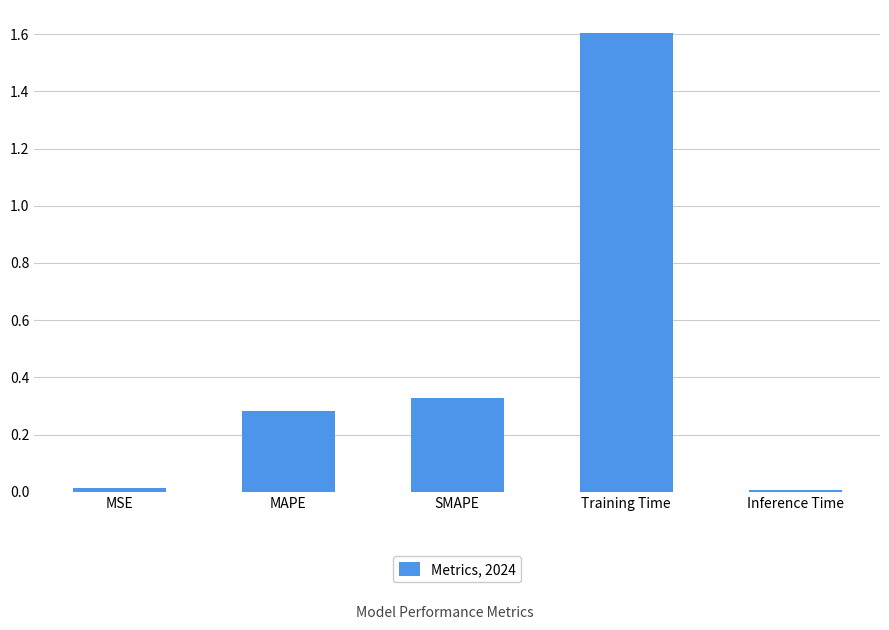

Are the bars horizontal?

No